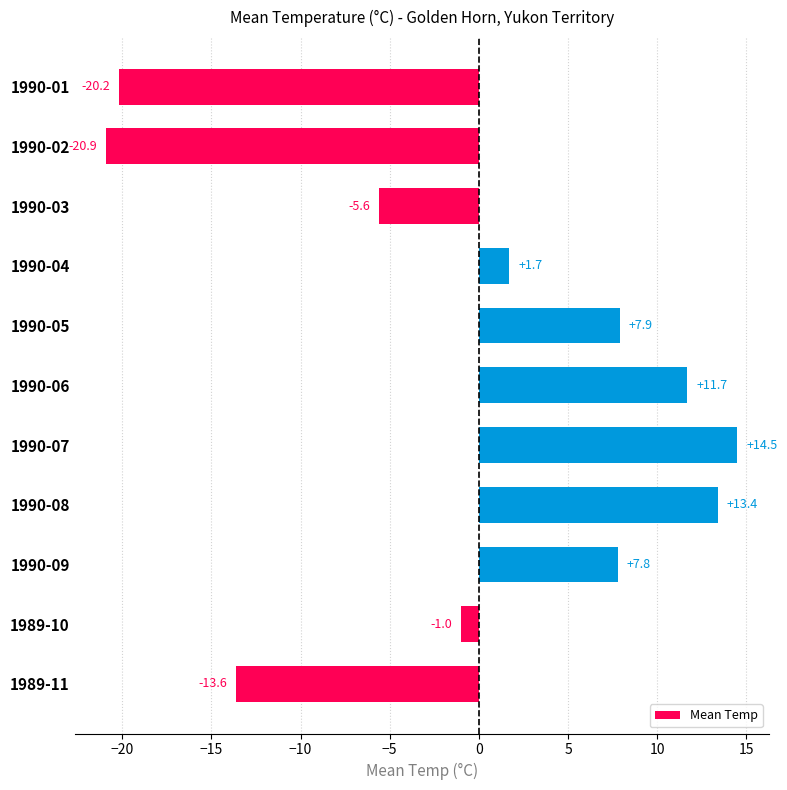

At which label is the value closest to -3?

1989-10